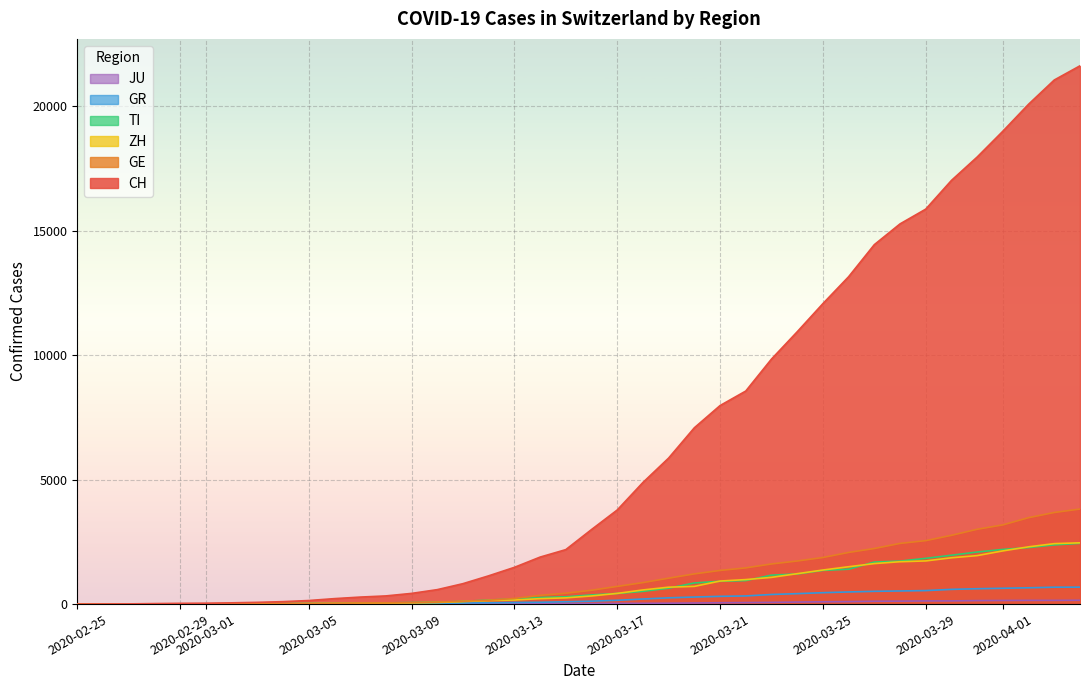

Reading left to right, transcribe all the data shown in this chart.

CH: 2020-02-25=0	2020-02-26=4	2020-02-27=8	2020-02-28=20	2020-02-29=30	2020-03-01=36	2020-03-02=50	2020-03-03=70	2020-03-04=98	2020-03-05=143	2020-03-06=219	2020-03-07=281	2020-03-08=328	2020-03-09=429	2020-03-10=580	2020-03-11=820	2020-03-12=1135	2020-03-13=1475	2020-03-14=1887	2020-03-15=2187	2020-03-16=2993	2020-03-17=3778	2020-03-18=4883	2020-03-19=5864	2020-03-20=7080	2020-03-21=7972	2020-03-22=8556	2020-03-23=9839	2020-03-24=10935	2020-03-25=12066	2020-03-26=13146	2020-03-27=14434	2020-03-28=15268	2020-03-29=15861	2020-03-30=17014	2020-03-31=17953	2020-04-01=18990	2020-04-02=20074	2020-04-03=21047	2020-04-04=21617
GE: 2020-02-25=0	2020-02-26=1	2020-02-27=1	2020-02-28=5	2020-02-29=9	2020-03-01=10	2020-03-02=11	2020-03-03=14	2020-03-04=16	2020-03-05=20	2020-03-06=30	2020-03-07=43	2020-03-08=45	2020-03-09=60	2020-03-10=80	2020-03-11=114	2020-03-12=155	2020-03-13=227	2020-03-14=351	2020-03-15=435	2020-03-16=556	2020-03-17=710	2020-03-18=863	2020-03-19=1041	2020-03-20=1213	2020-03-21=1351	2020-03-22=1454	2020-03-23=1612	2020-03-24=1730	2020-03-25=1871	2020-03-26=2074	2020-03-27=2232	2020-03-28=2437	2020-03-29=2548	2020-03-30=2762	2020-03-31=3004	2020-04-01=3181	2020-04-02=3470	2020-04-03=3679	2020-04-04=3817
ZH: 2020-02-25=0	2020-02-26=0	2020-02-27=2	2020-02-28=2	2020-02-29=6	2020-03-01=7	2020-03-02=10	2020-03-03=13	2020-03-04=15	2020-03-05=23	2020-03-06=29	2020-03-07=34	2020-03-08=40	2020-03-09=49	2020-03-10=62	2020-03-11=101	2020-03-12=140	2020-03-13=163	2020-03-14=218	2020-03-15=250	2020-03-16=326	2020-03-17=429	2020-03-18=568	2020-03-19=679	2020-03-20=711	2020-03-21=925	2020-03-22=984	2020-03-23=1073	2020-03-24=1221	2020-03-25=1368	2020-03-26=1500	2020-03-27=1627	2020-03-28=1701	2020-03-29=1733	2020-03-30=1859	2020-03-31=1947	2020-04-01=2136	2020-04-02=2300	2020-04-03=2428	2020-04-04=2461
TI: 2020-02-25=0	2020-02-26=1	2020-02-27=1	2020-02-28=1	2020-02-29=2	2020-03-01=2	2020-03-02=4	2020-03-03=8	2020-03-04=13	2020-03-05=25	2020-03-06=28	2020-03-07=41	2020-03-08=49	2020-03-09=61	2020-03-10=75	2020-03-11=108	2020-03-12=163	2020-03-13=206	2020-03-14=265	2020-03-15=293	2020-03-16=368	2020-03-17=426	2020-03-18=511	2020-03-19=638	2020-03-20=849	2020-03-21=916	2020-03-22=945	2020-03-23=1162	2020-03-24=1209	2020-03-25=1354	2020-03-26=1401	2020-03-27=1688	2020-03-28=1727	2020-03-29=1837	2020-03-30=1962	2020-03-31=2091	2020-04-01=2195	2020-04-02=2271	2020-04-03=2377	2020-04-04=2442
GR: 2020-02-25=0	2020-02-26=2	2020-02-27=2	2020-02-28=6	2020-02-29=6	2020-03-01=6	2020-03-02=9	2020-03-03=10	2020-03-04=13	2020-03-05=15	2020-03-06=16	2020-03-07=18	2020-03-08=19	2020-03-09=28	2020-03-10=32	2020-03-11=44	2020-03-12=53	2020-03-13=65	2020-03-14=73	2020-03-15=93	2020-03-16=118	2020-03-17=152	2020-03-18=204	2020-03-19=252	2020-03-20=283	2020-03-21=311	2020-03-22=327	2020-03-23=386	2020-03-24=419	2020-03-25=458	2020-03-26=487	2020-03-27=513	2020-03-28=527	2020-03-29=542	2020-03-30=591	2020-03-31=617	2020-04-01=635	2020-04-02=655	2020-04-03=678	2020-04-04=680
JU: 2020-02-25=0	2020-02-26=0	2020-02-27=1	2020-02-28=1	2020-02-29=1	2020-03-01=1	2020-03-02=1	2020-03-03=2	2020-03-04=2	2020-03-05=4	2020-03-06=4	2020-03-07=5	2020-03-08=5	2020-03-09=7	2020-03-10=7	2020-03-11=7	2020-03-12=12	2020-03-13=17	2020-03-14=18	2020-03-15=19	2020-03-16=25	2020-03-17=29	2020-03-18=32	2020-03-19=36	2020-03-20=44	2020-03-21=54	2020-03-22=61	2020-03-23=69	2020-03-24=82	2020-03-25=92	2020-03-26=100	2020-03-27=114	2020-03-28=119	2020-03-29=127	2020-03-30=128	2020-03-31=140	2020-04-01=145	2020-04-02=149	2020-04-03=149	2020-04-04=154